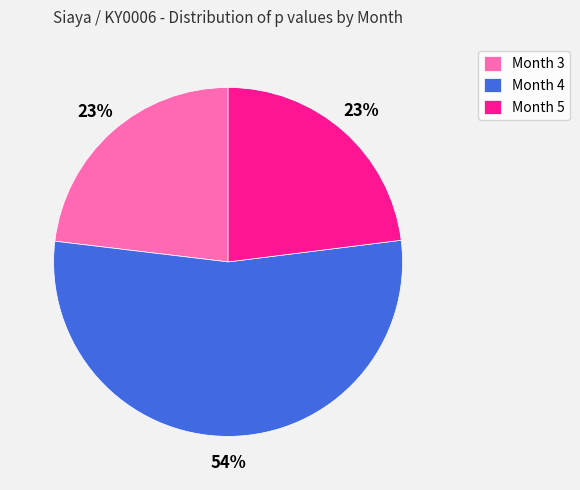

Which category has the biggest portion of the pie?

Month 4